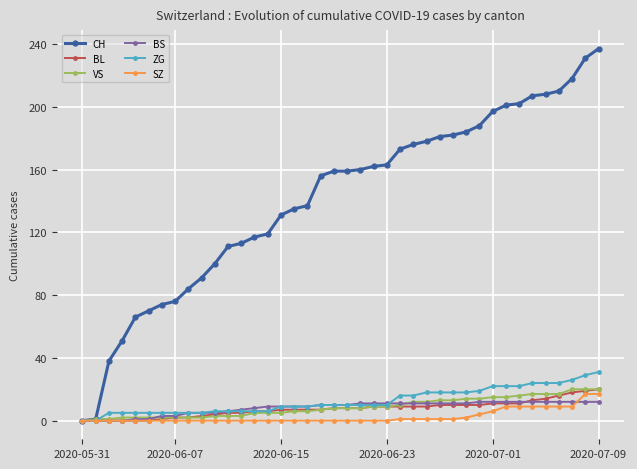

Which series has the largest range (max minus min)?

CH